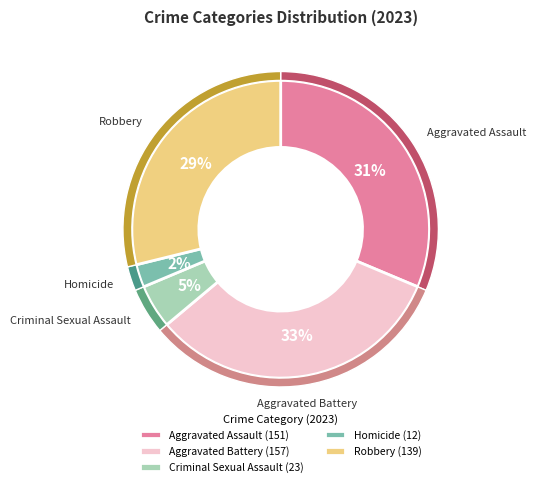

Is there a majority slice in this chart?

No